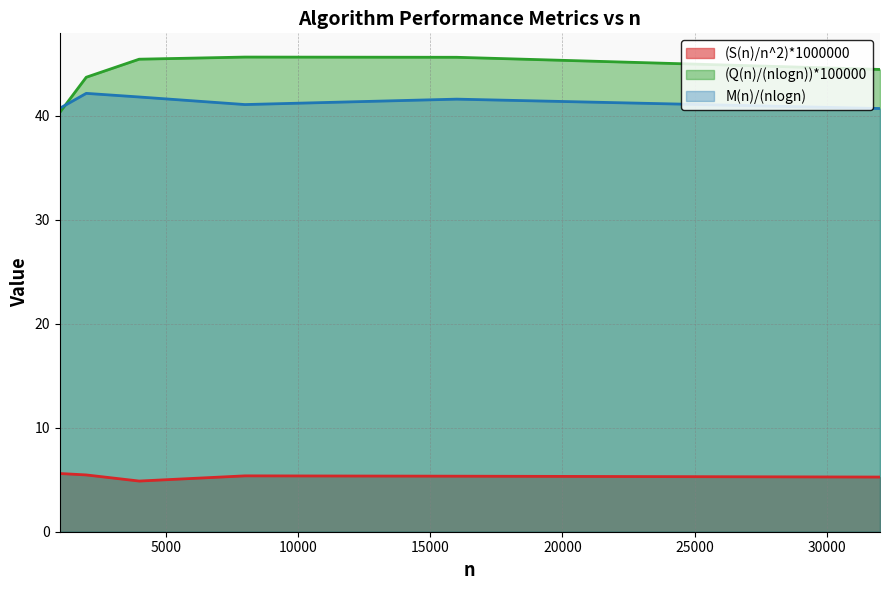

Does the chart display data point markers on the line(s)?

No